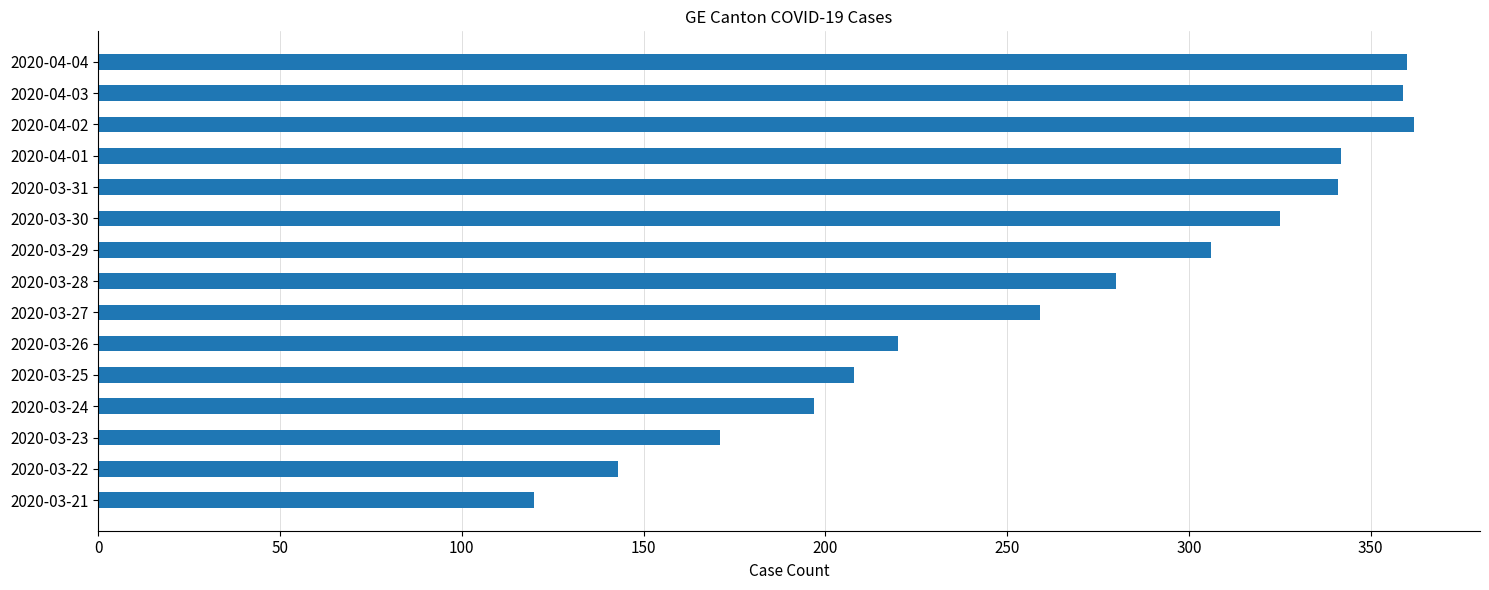

What is the greatest value displayed?

362